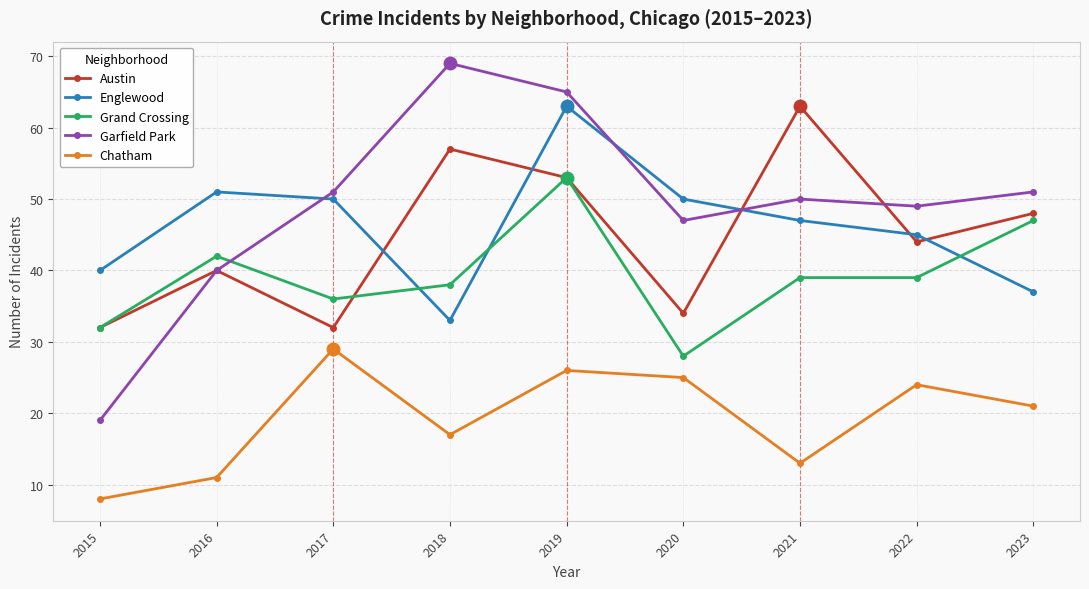

Reading right to left, transcribe all the data shown in this chart.

Austin: 48	44	63	34	53	57	32	40	32
Englewood: 37	45	47	50	63	33	50	51	40
Grand Crossing: 47	39	39	28	53	38	36	42	32
Garfield Park: 51	49	50	47	65	69	51	40	19
Chatham: 21	24	13	25	26	17	29	11	8